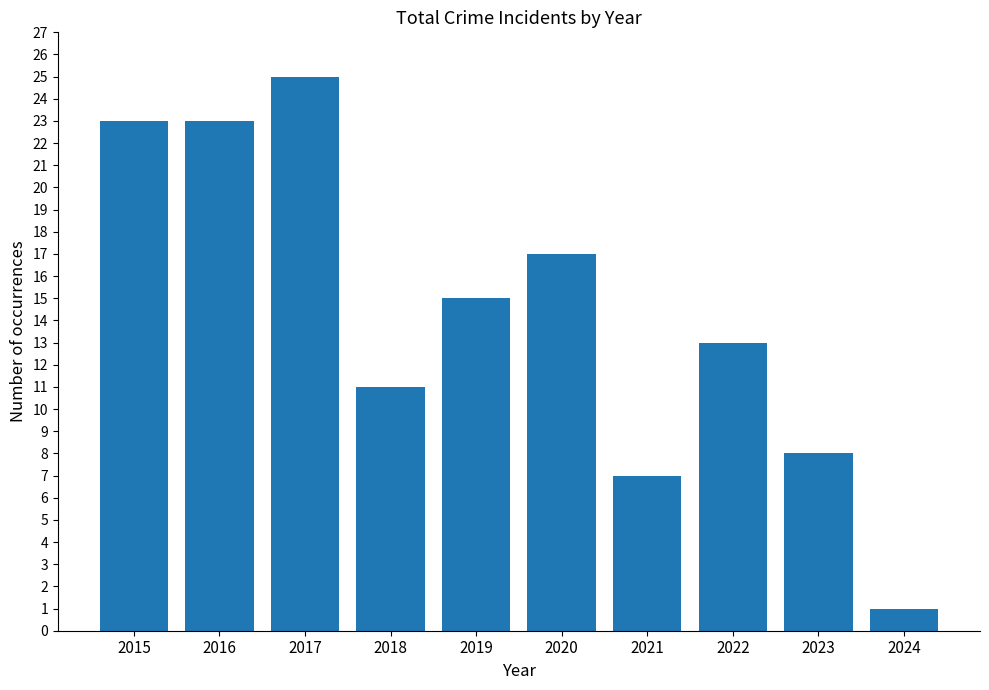

Reading right to left, list all the values displayed in this chart.

1	8	13	7	17	15	11	25	23	23